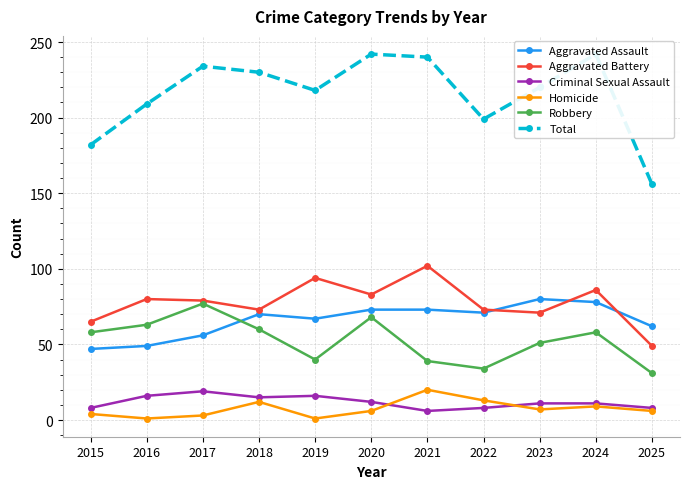

What is the value of the Robbery point at the 1st from the left?

58